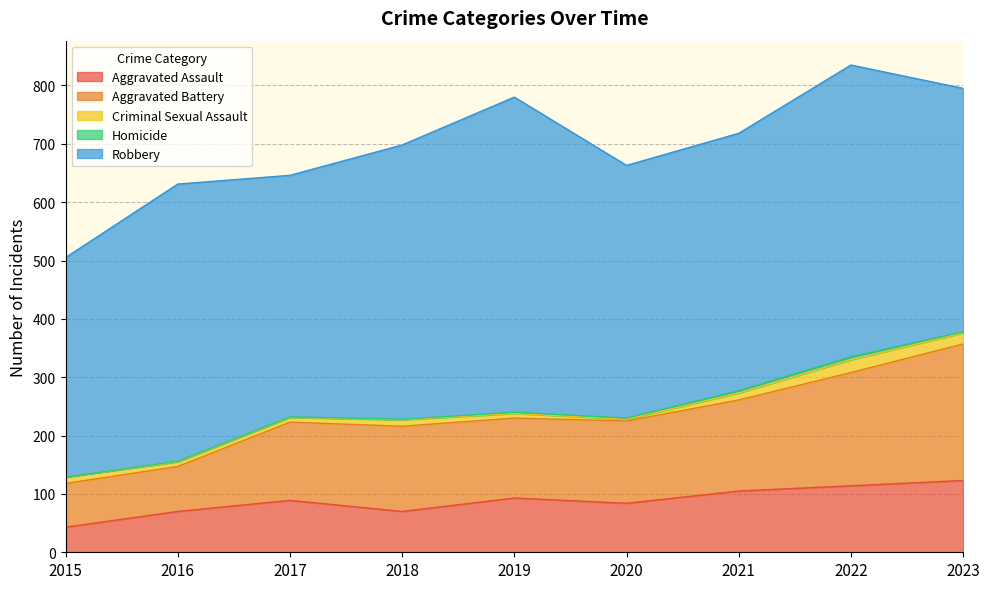

True or false: Criminal Sexual Assault and Robbery cross at least once.

False